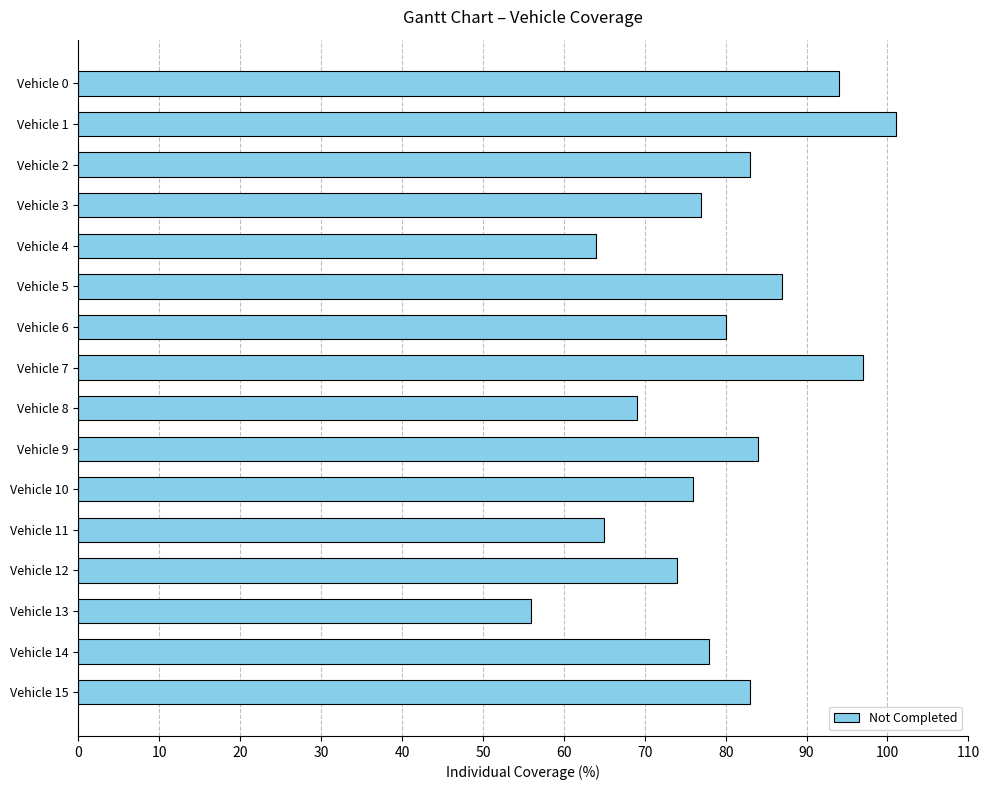

Count the number of data series in this chart.

1